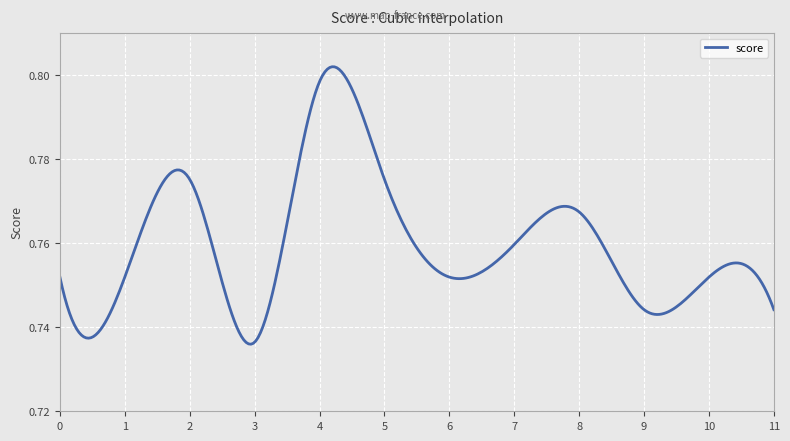

How many points are lower than both their immediate neighbors (excluding endpoints)?

3